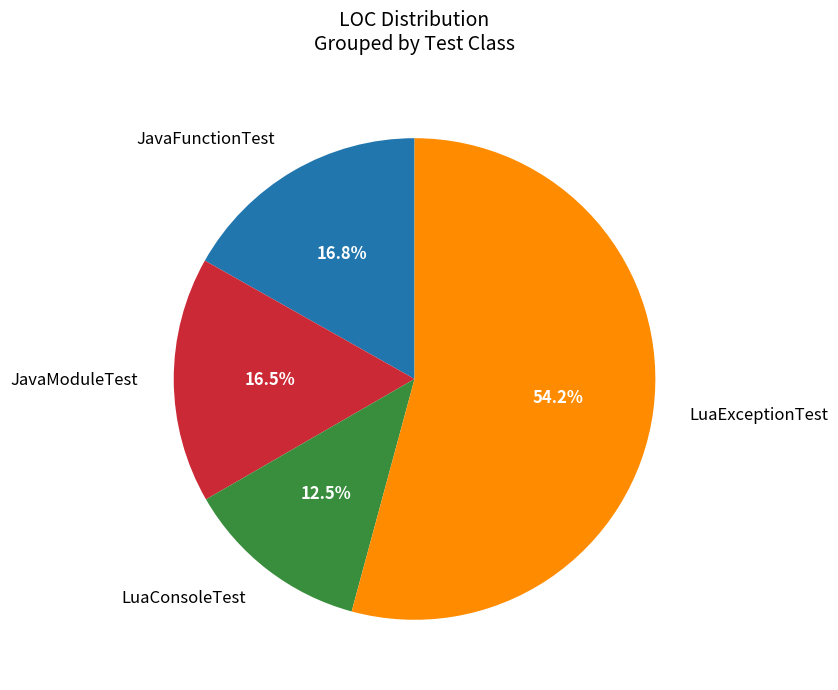

How many slices are in this pie chart?

4